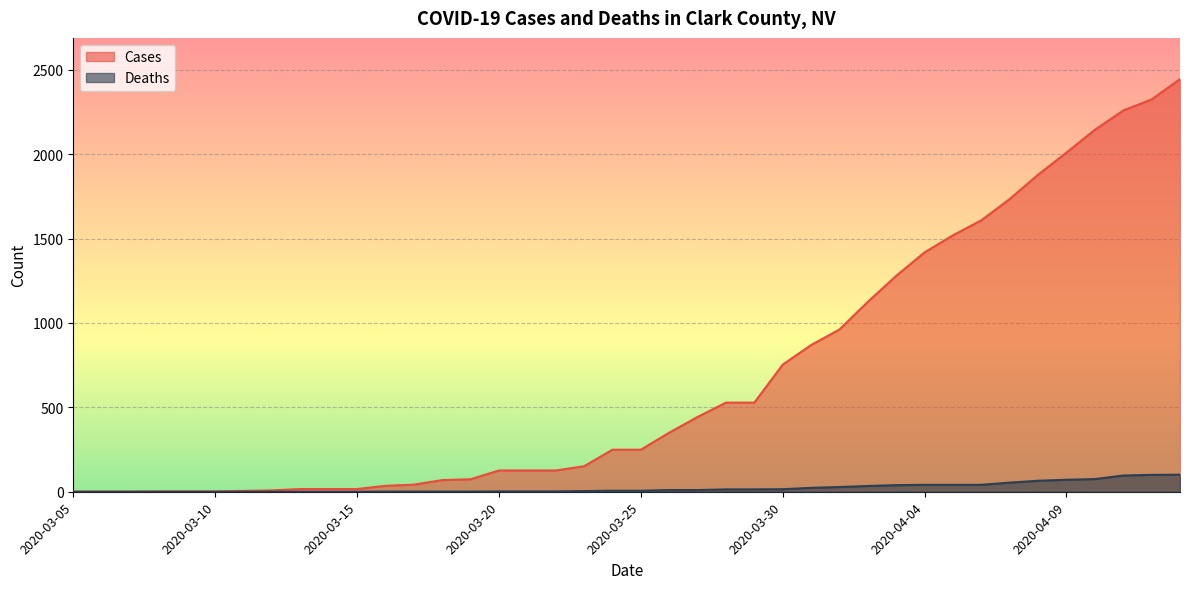

What is the label of the 38th point from the right?

2020-03-07